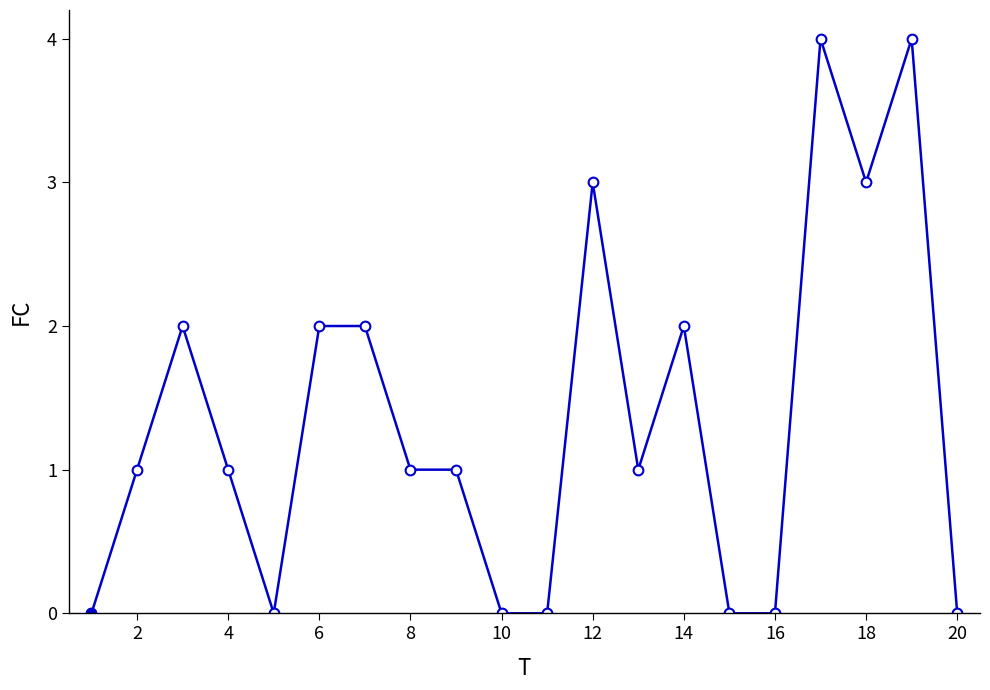

True or false: the data has more than 0 interior local peaks.

True